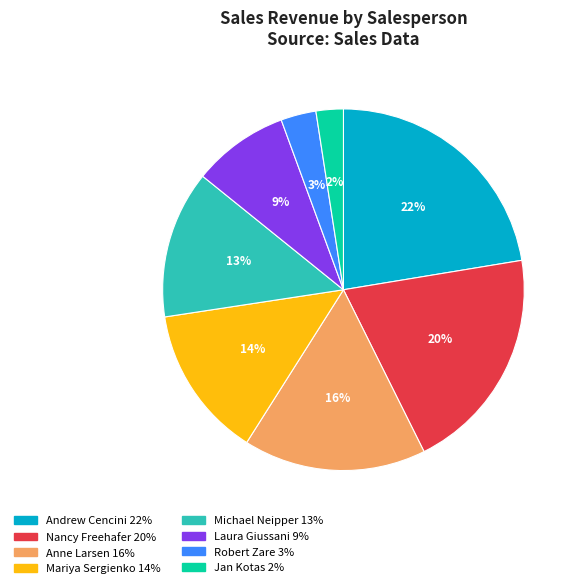

Is it true that Mariya Sergienko is 25% of the pie?

False